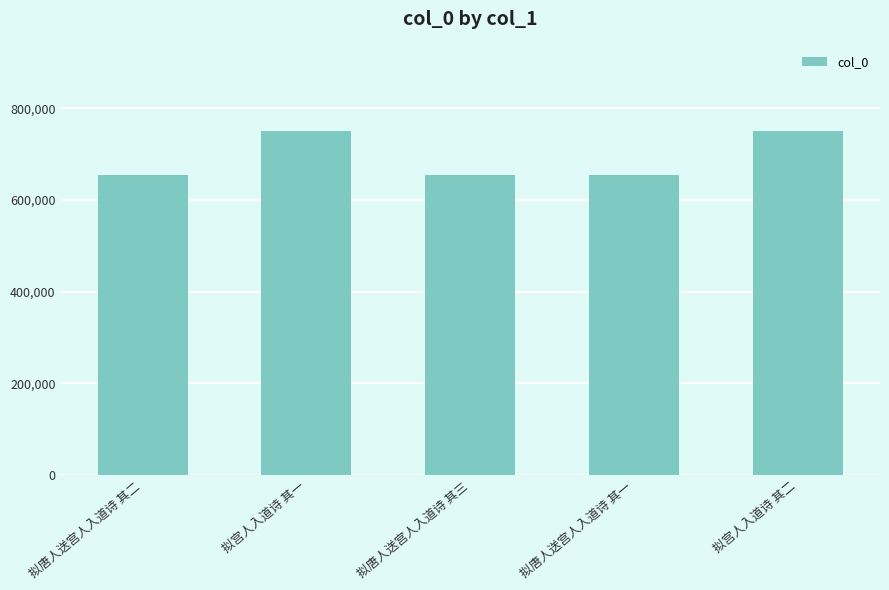

What is the minimum value shown in the chart?

654639